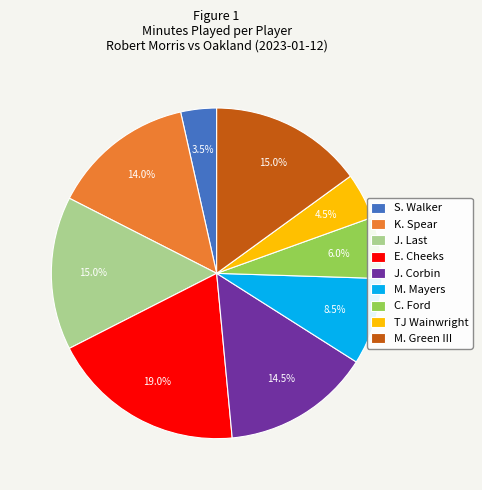

What is the smallest slice in the pie chart?

S. Walker